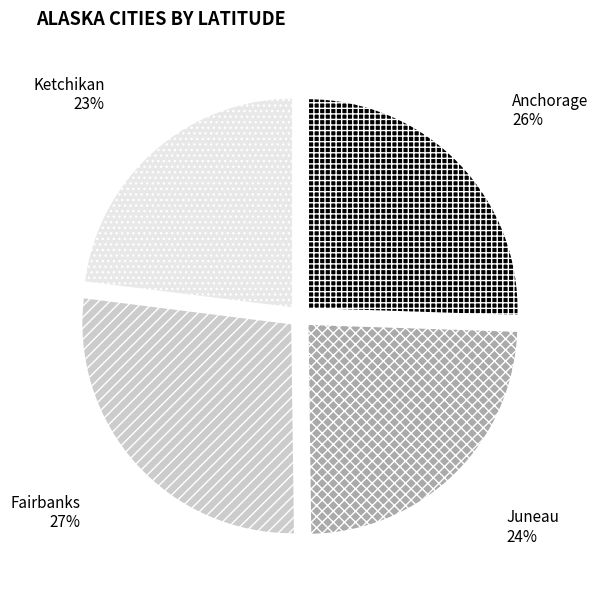

Is there a majority slice in this chart?

No